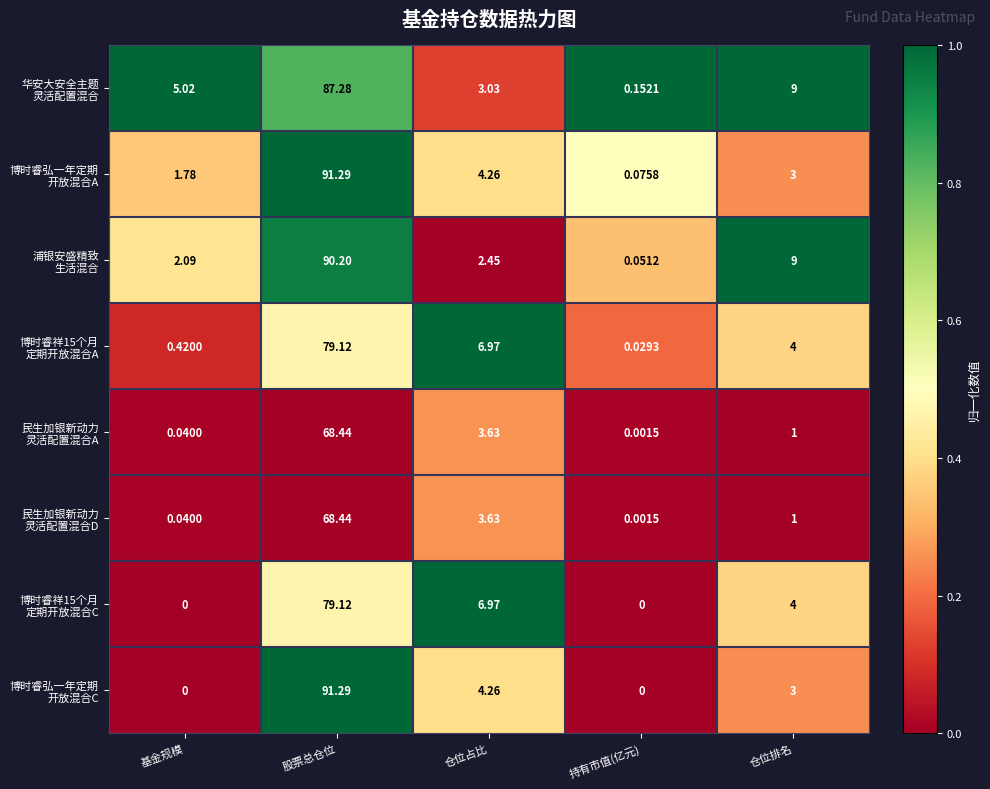

What is the maximum value shown in the chart?

91.3